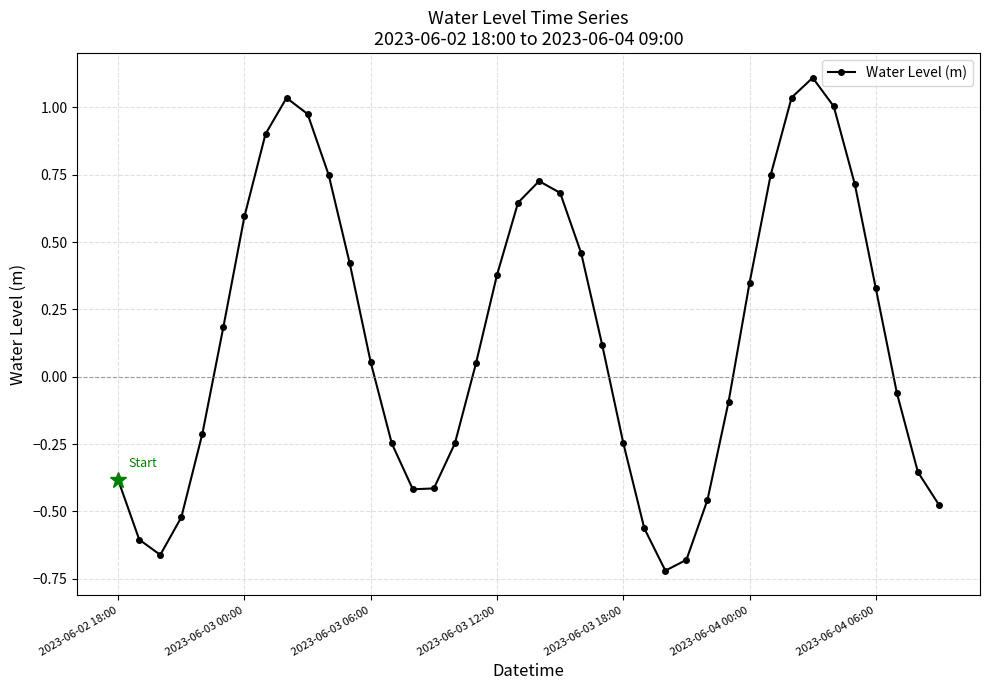

What is the difference between the maximum and minimum values?

1.8